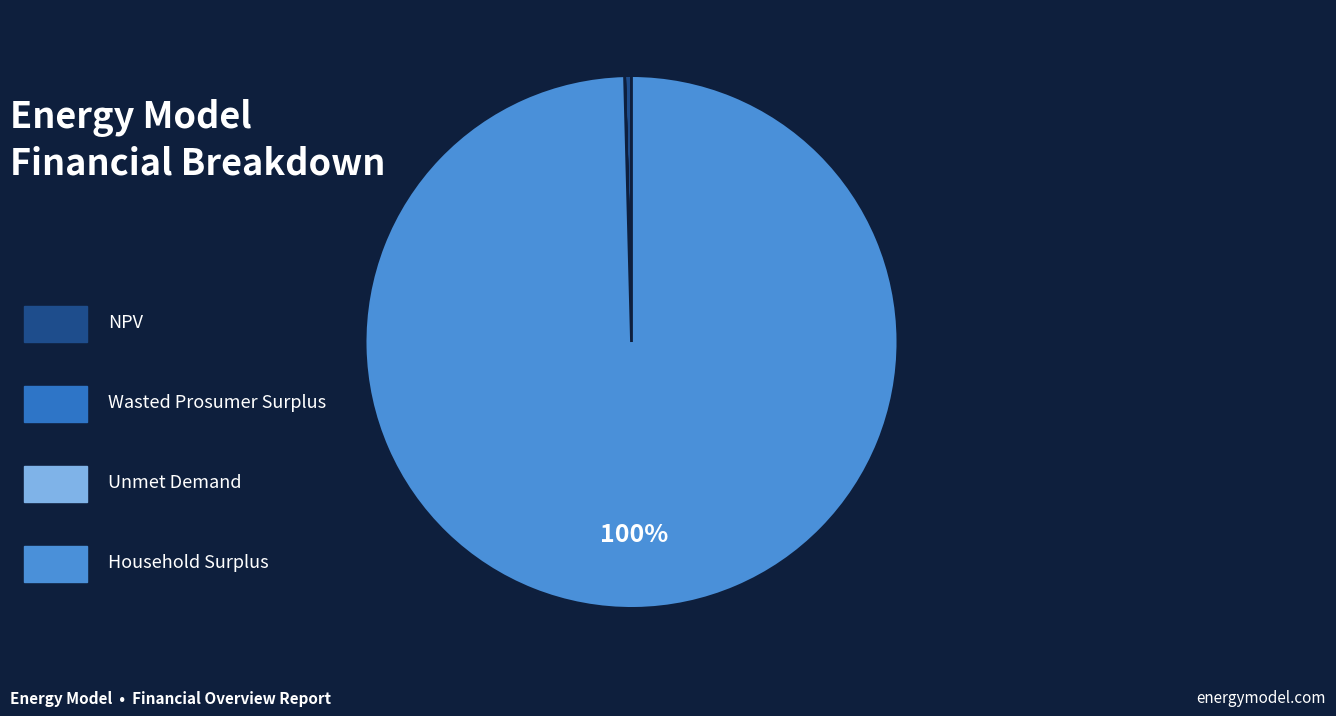

Is there a majority slice in this chart?

Yes